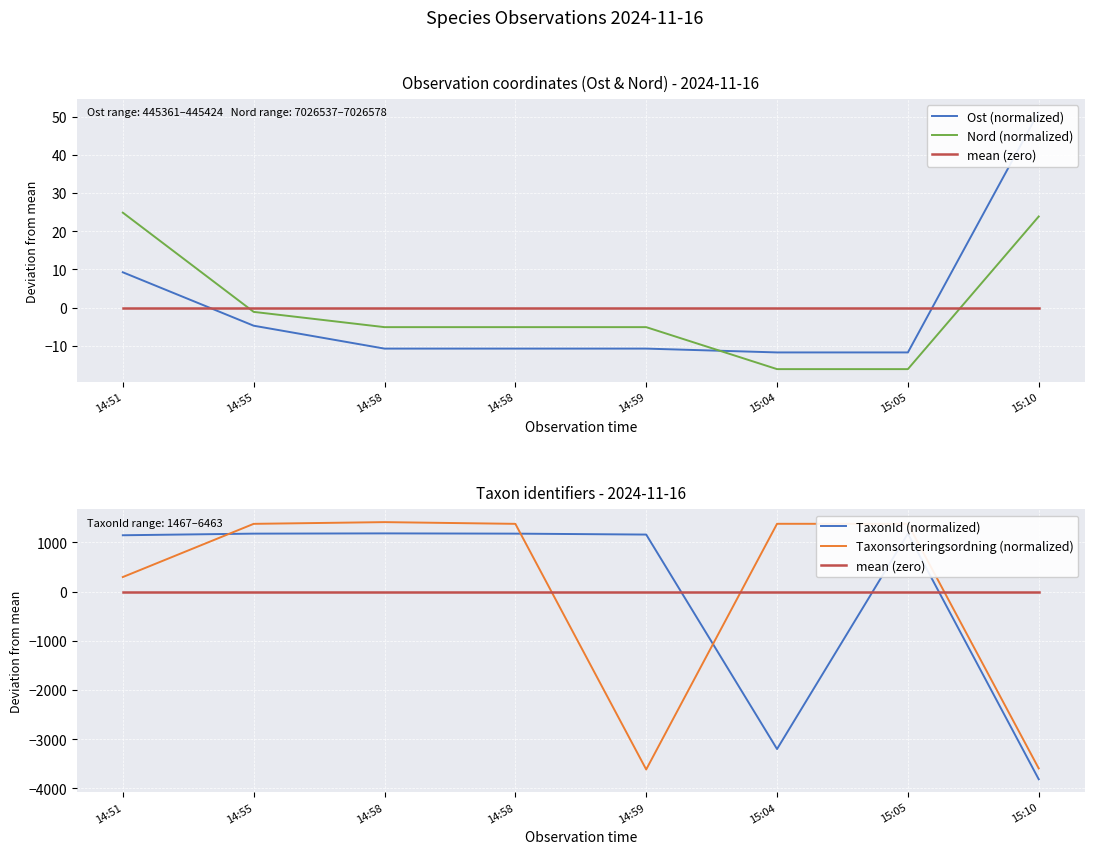

What is the label of the 3rd point from the left?

14:58